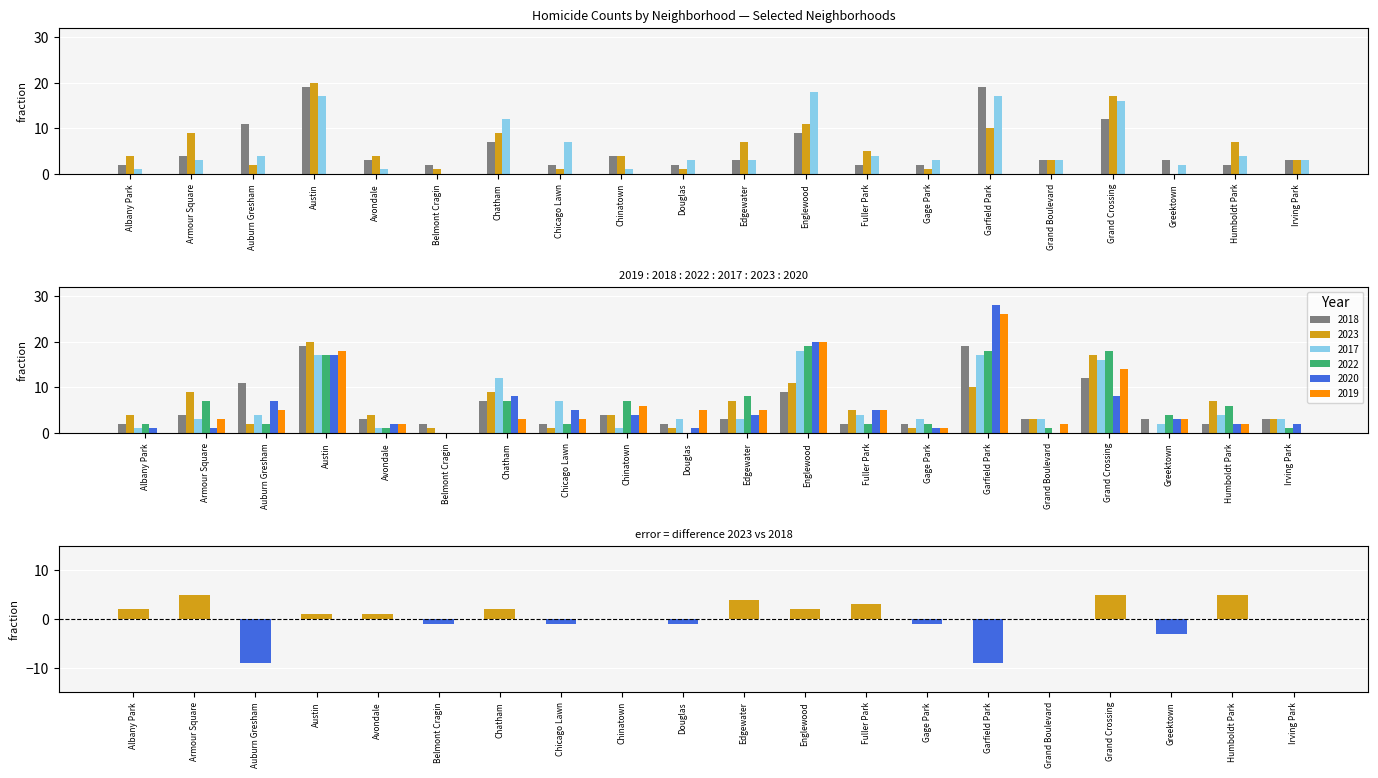

Is it true that the value at Auburn Gresham is -9?

True